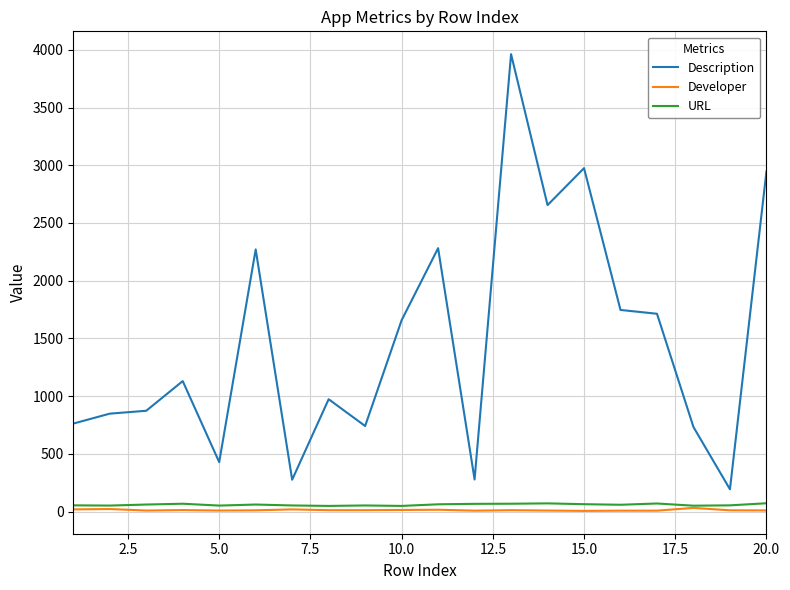

True or false: Description and URL intersect in this chart.

False